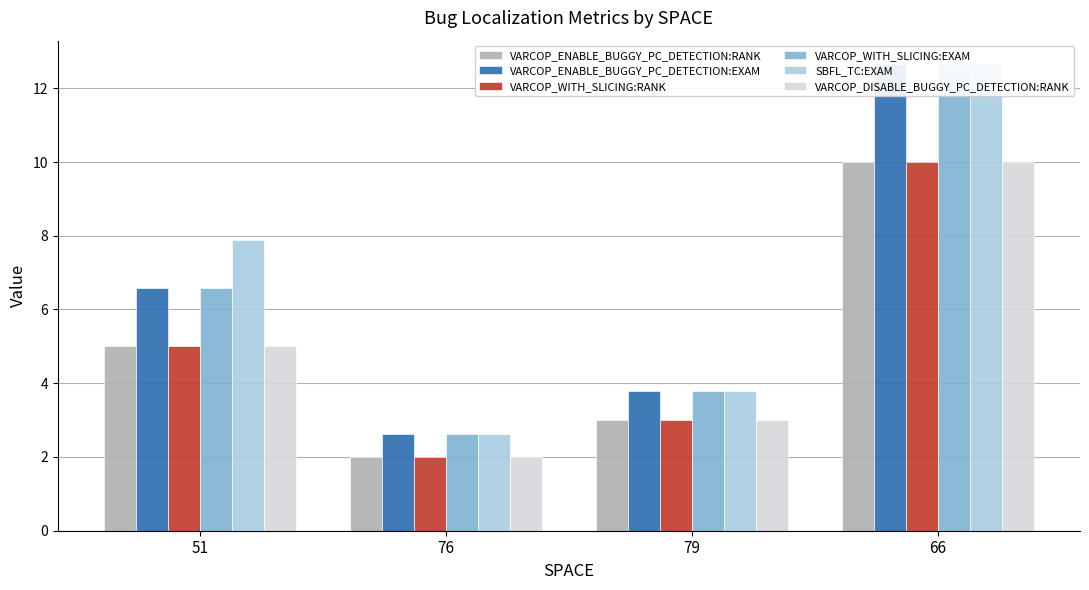

How many data points in VARCOP_DISABLE_BUGGY_PC_DETECTION:RANK are above 5?

1